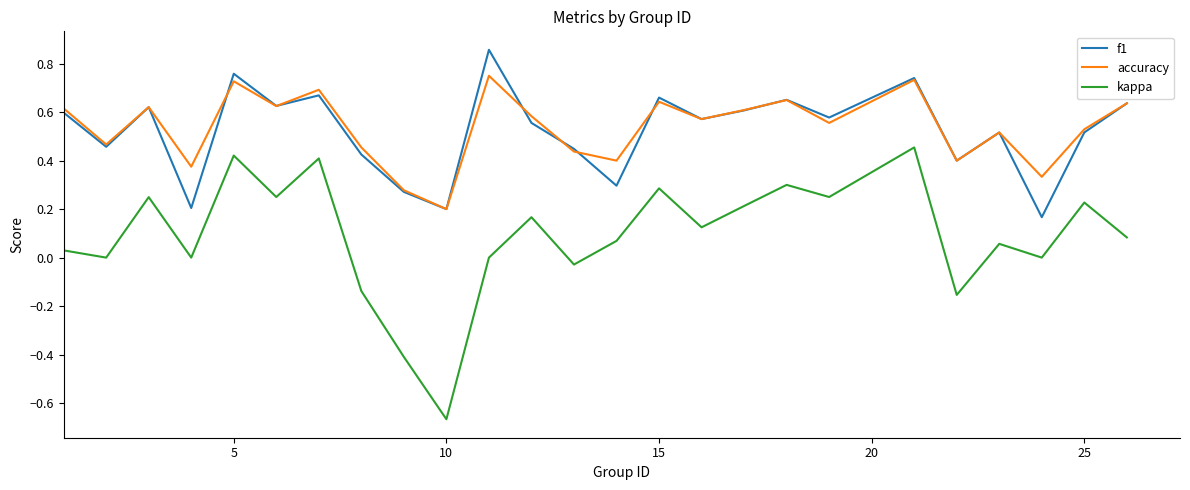

Which series has the widest spread of values?

kappa